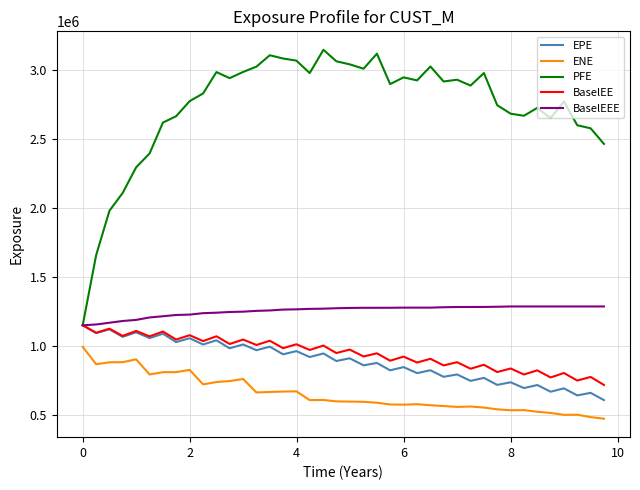

Which series has the largest total across all categories?

PFE